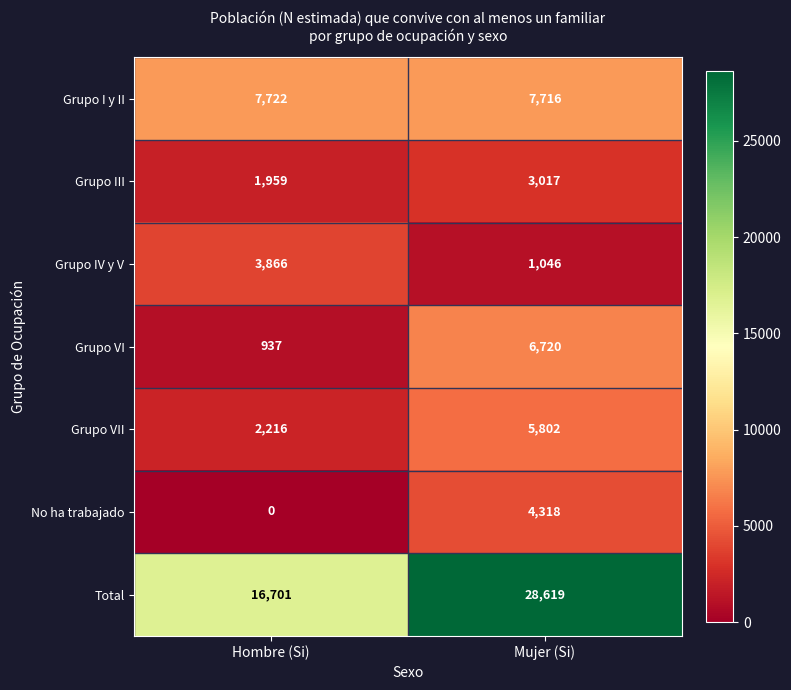

What is the sum of all Grupo IV y V values?

4912